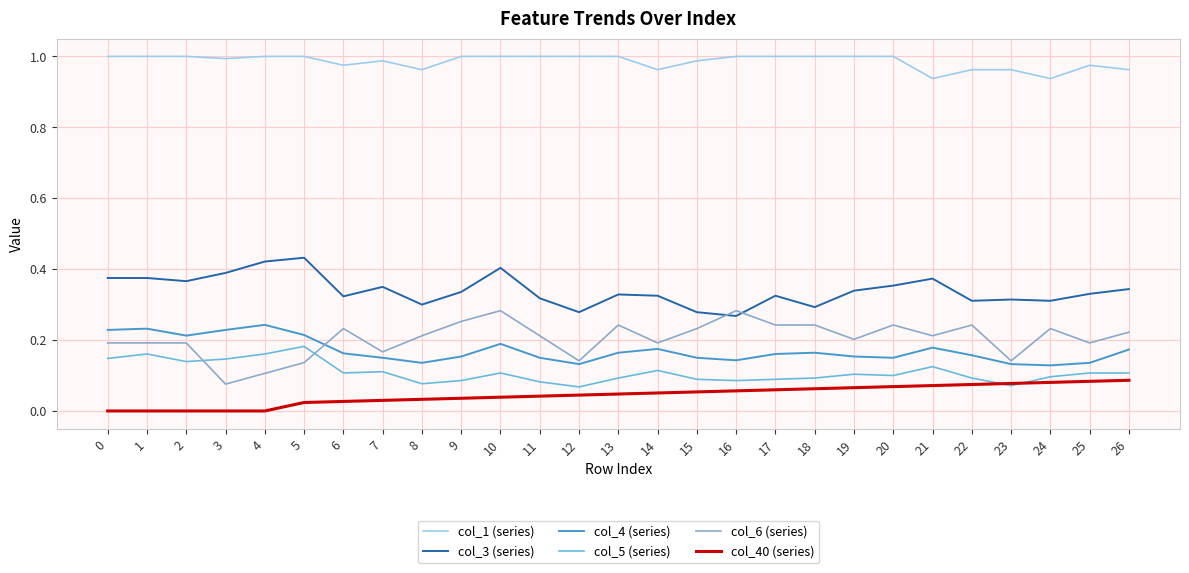

What is the total value across all series at 18?

1.9